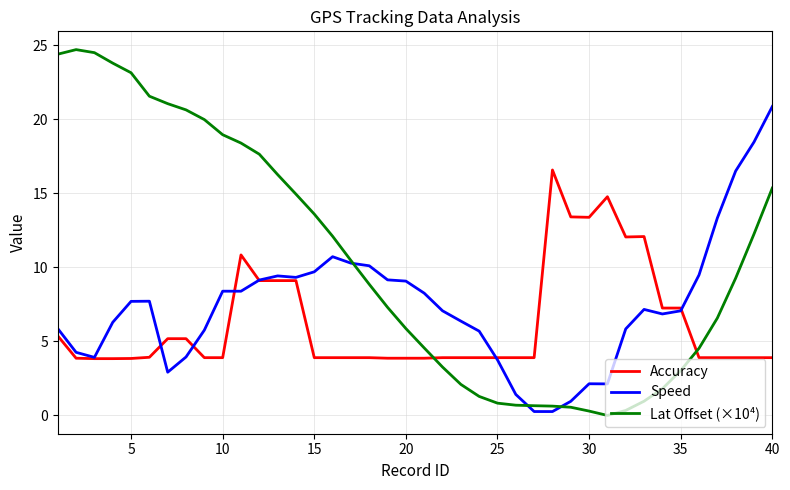

Rank the series by their maximum value, from highest to lowest.

Lat Offset (×10⁴), Speed, Accuracy